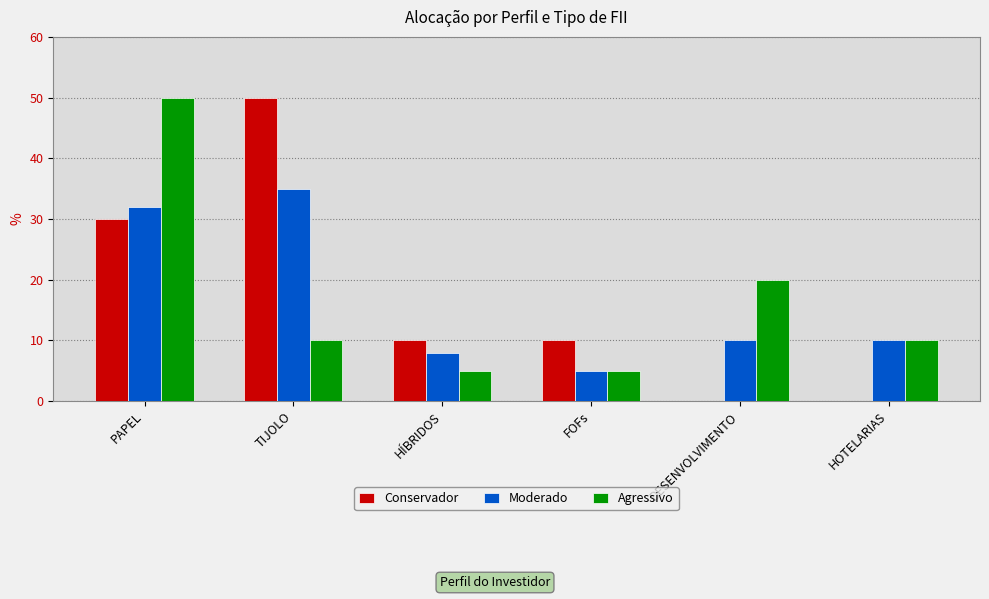

Is it true that Conservador equals -18 at DESENVOLVIMENTO?

False